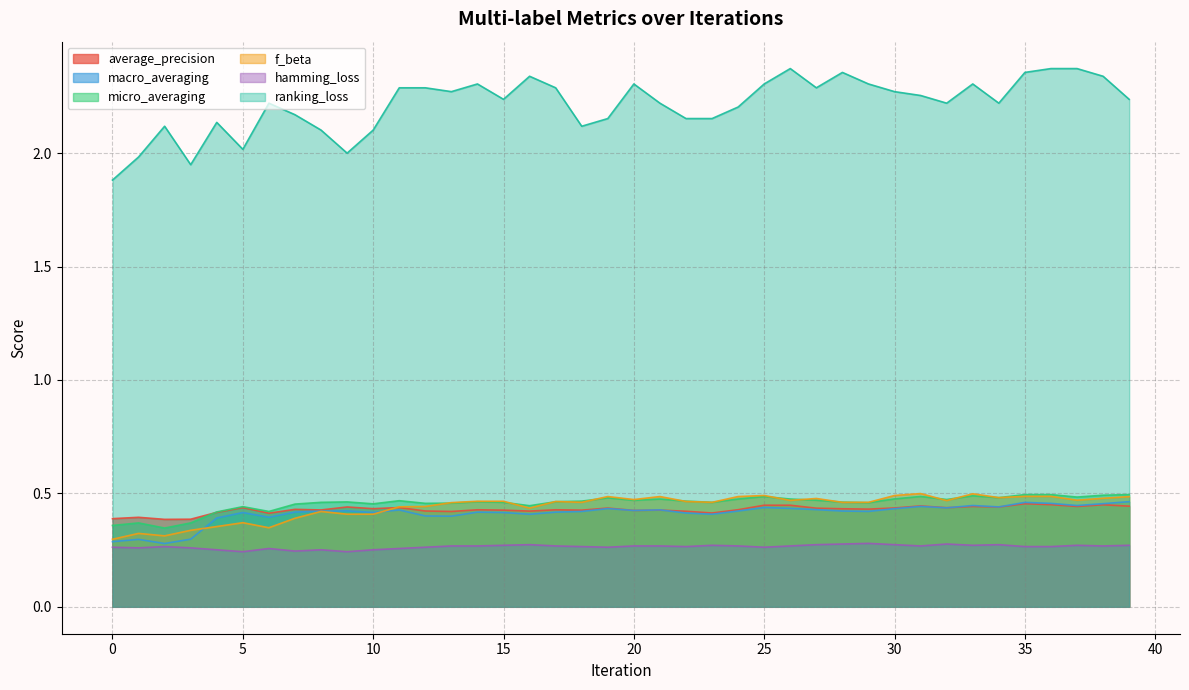

What is the value of the average_precision point at the 14th from the left?

0.4